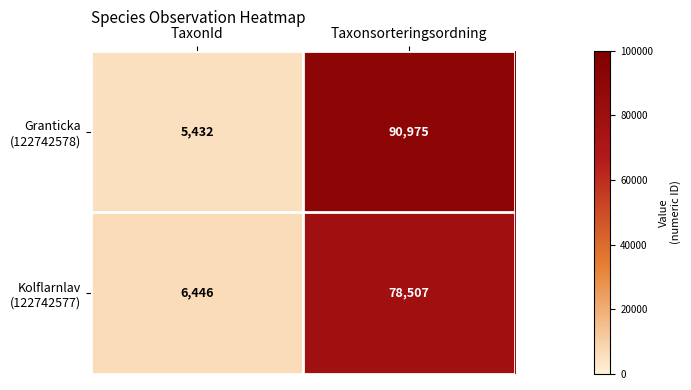

What is the difference between the highest and lowest values at TaxonId?

1014